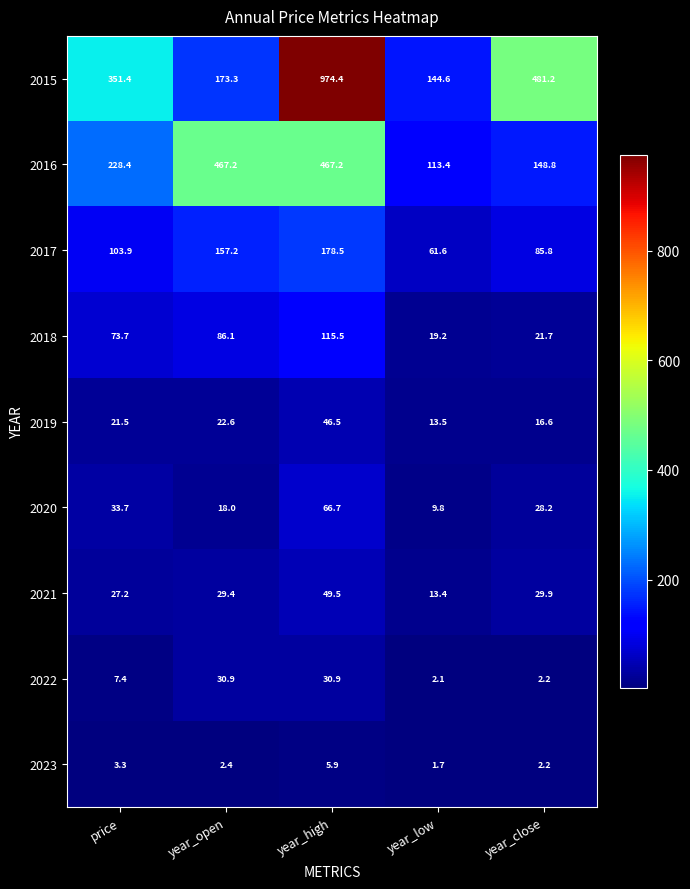

Is it true that 2017 equals 128.0 at year_close?

False